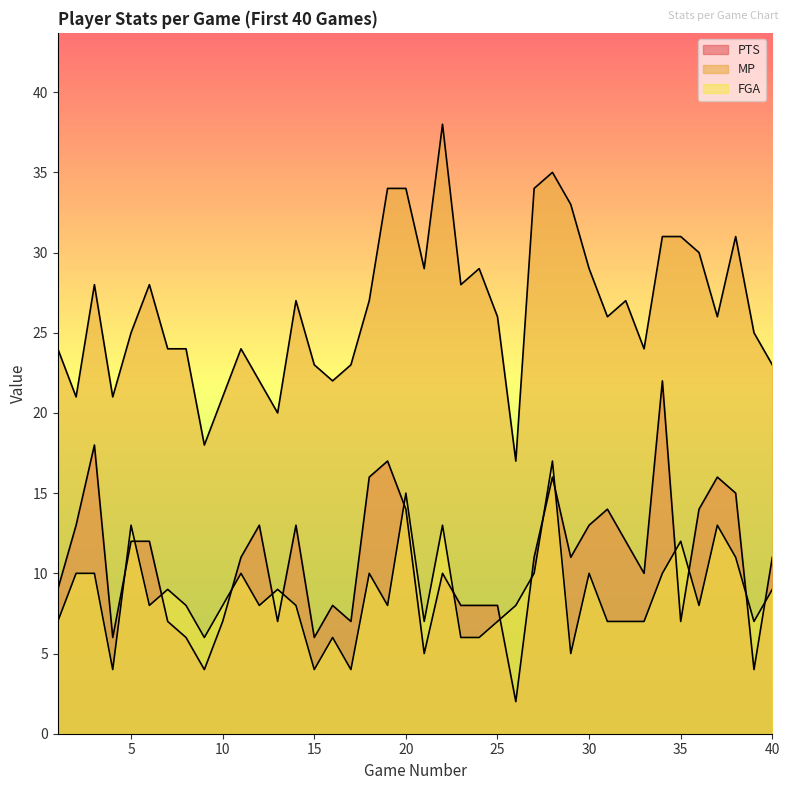

What is the difference between the maximum and minimum values in the PTS series?

20